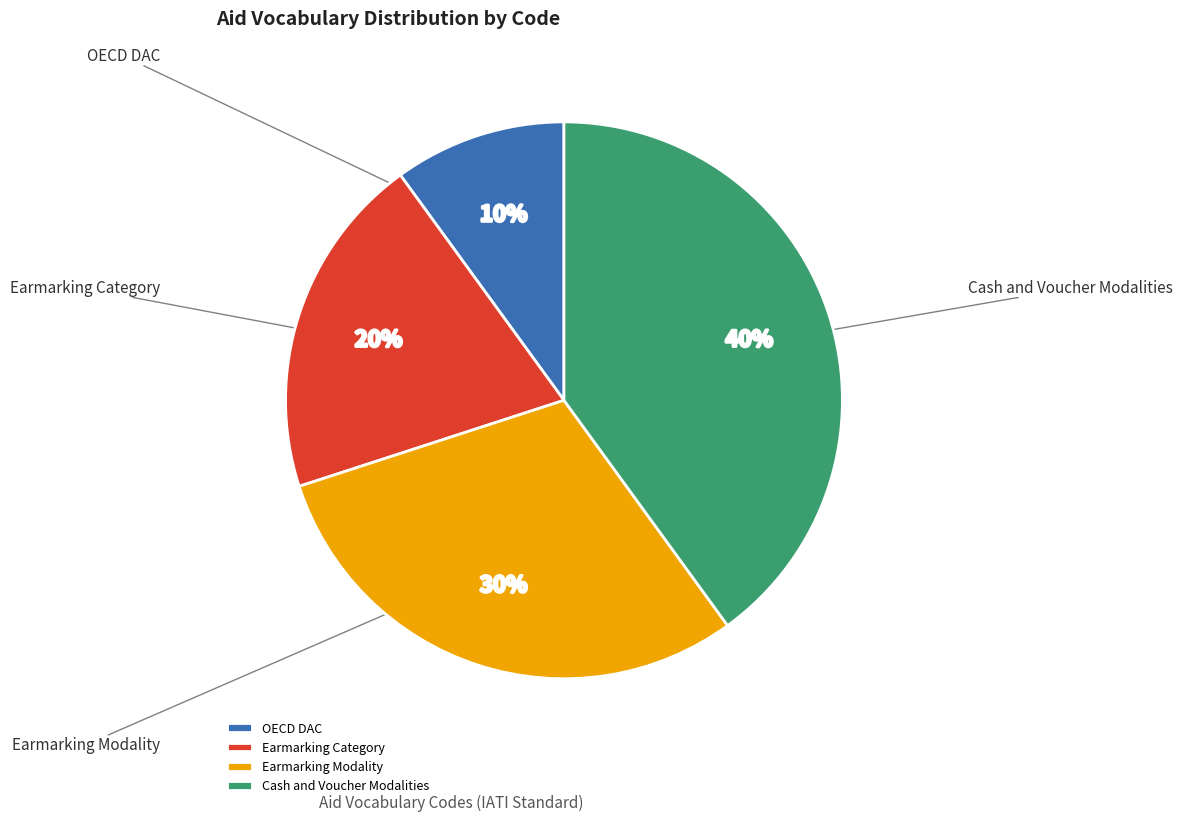

To the nearest percent, what portion does Earmarking Category represent?

20%